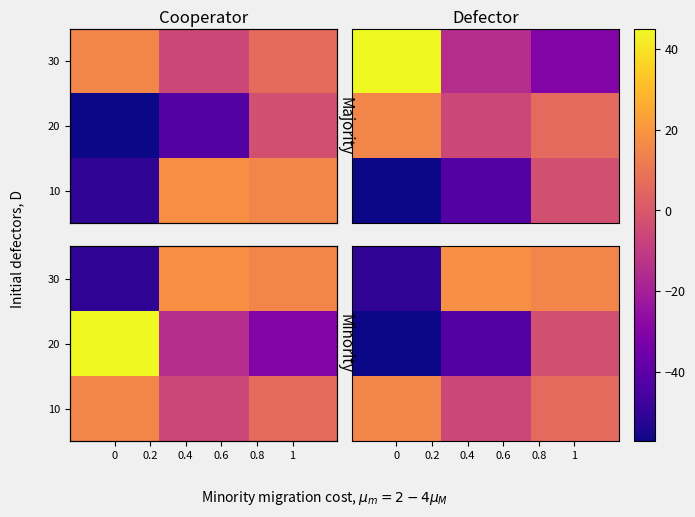

Is the value of 30 at 0 greater than the value of 10 at 0?

No